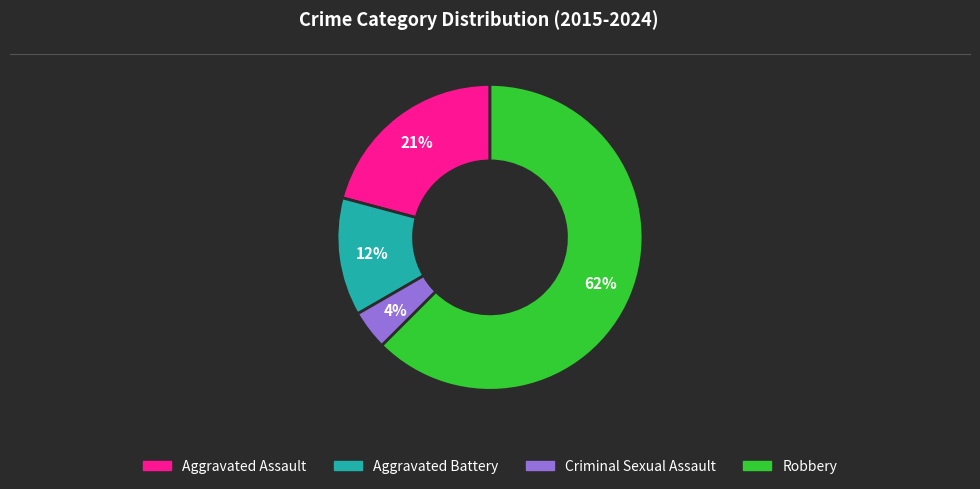

To the nearest percent, what is the average slice percentage?

25%